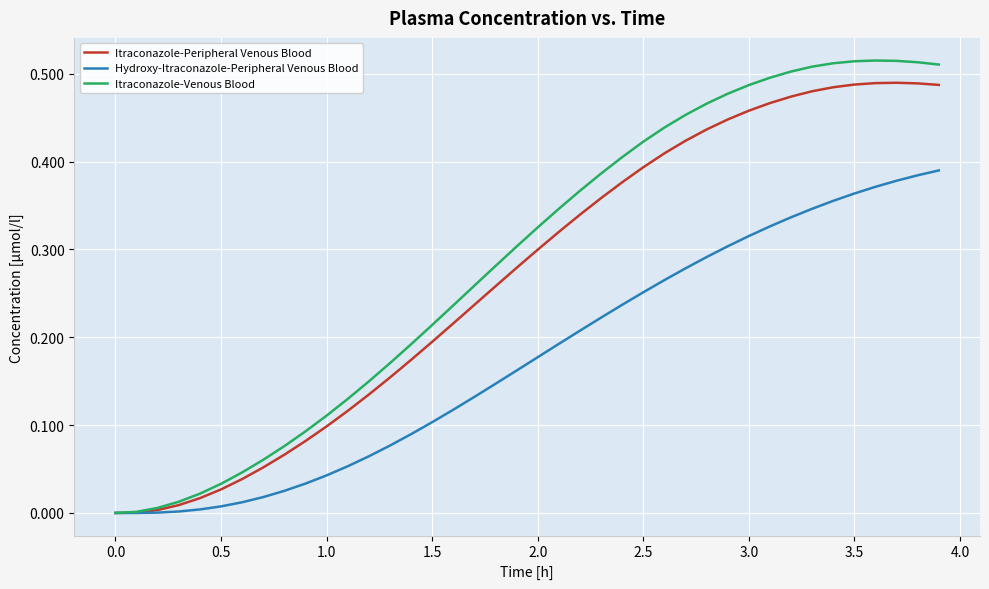

Rank the series by their average value, from highest to lowest.

Itraconazole-Venous Blood, Itraconazole-Peripheral Venous Blood, Hydroxy-Itraconazole-Peripheral Venous Blood